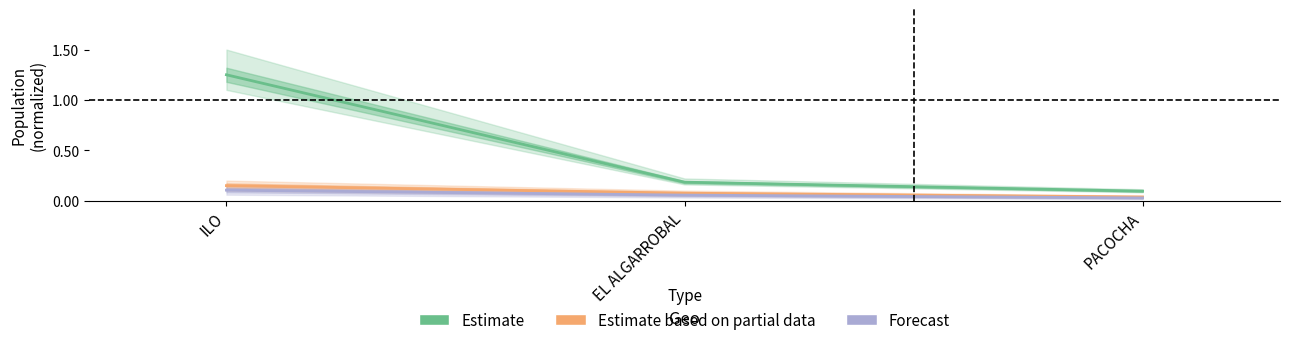

Between EL ALGARROBAL and PACOCHA, which is larger?

EL ALGARROBAL